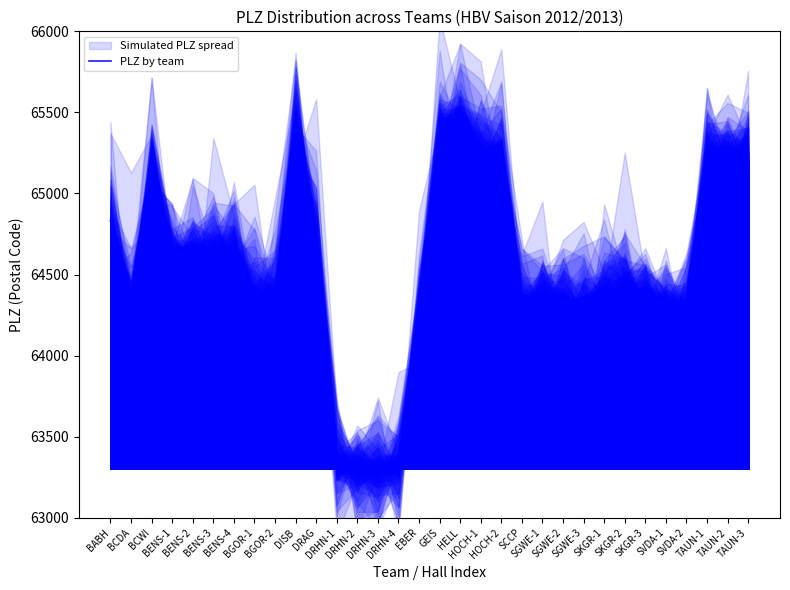

How many data points does each series have?

32